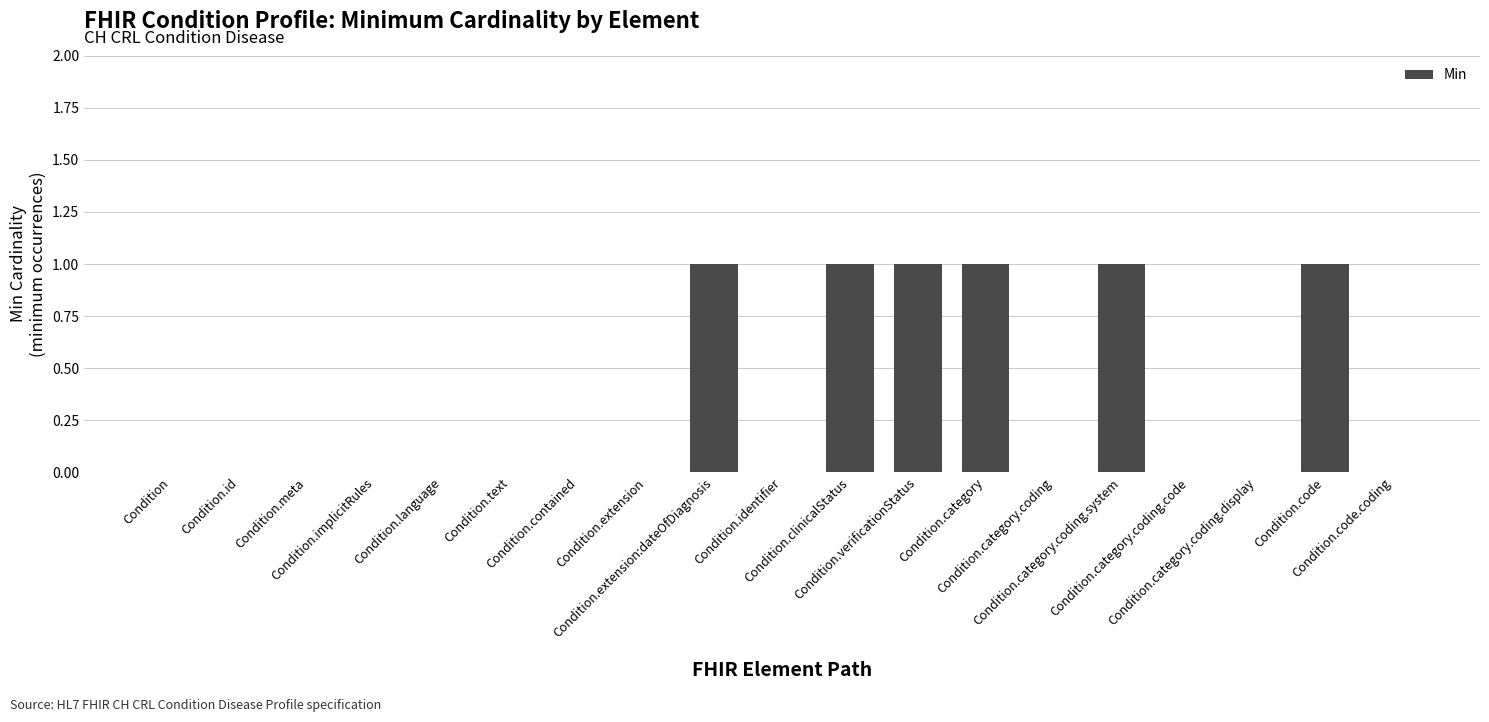

Between Condition.category.coding.display and Condition.extension:dateOfDiagnosis, which is larger?

Condition.extension:dateOfDiagnosis